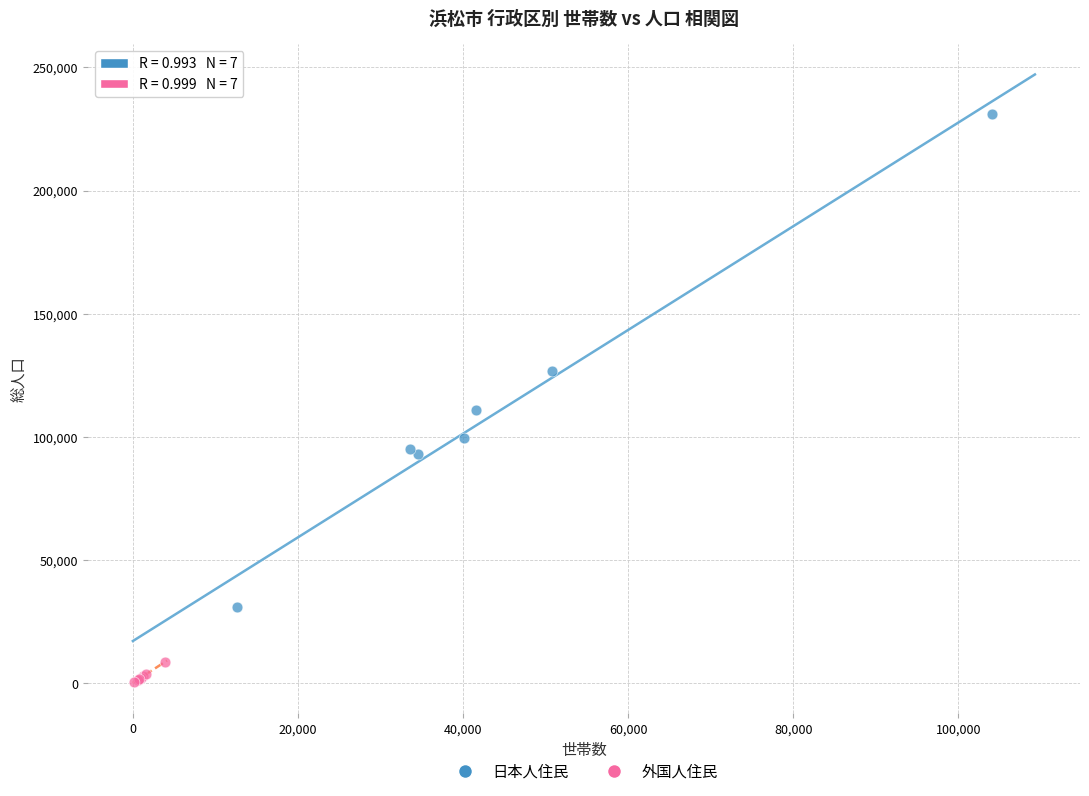

Which series reaches the maximum Y coordinate?

日本人住民